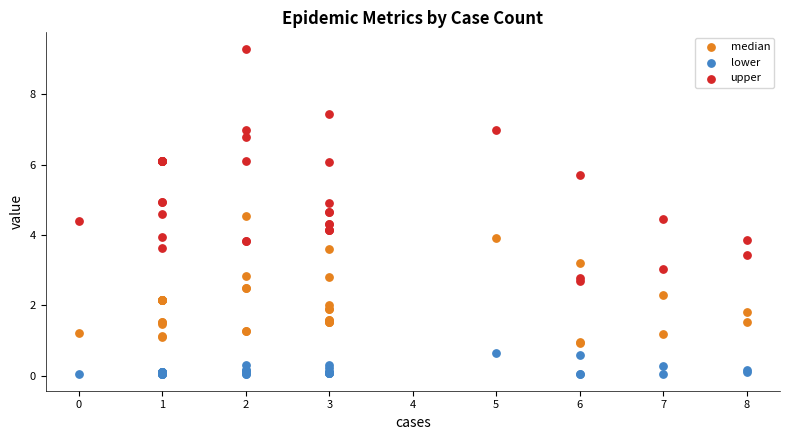

Which series reaches the maximum Y coordinate?

upper